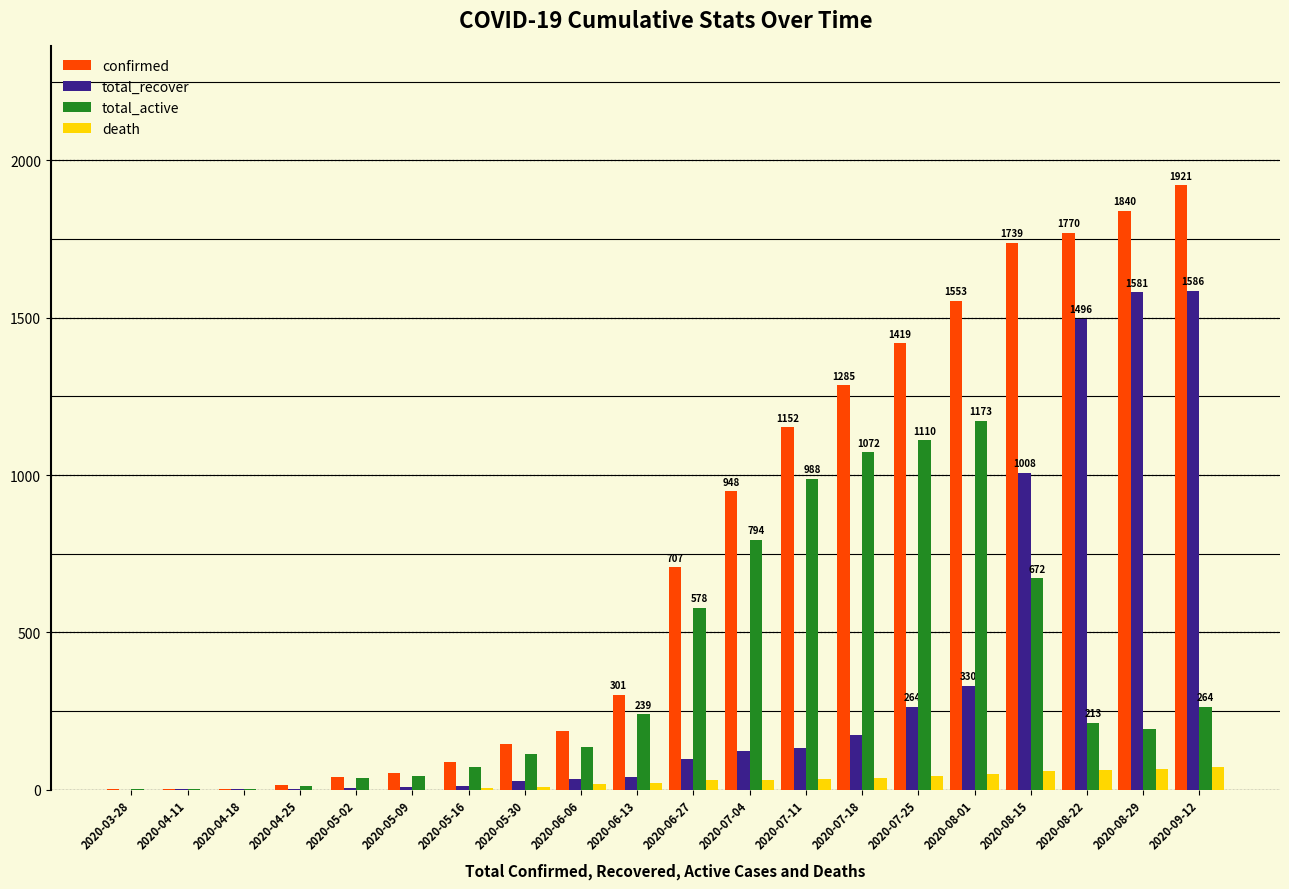

Count the number of data series in this chart.

4